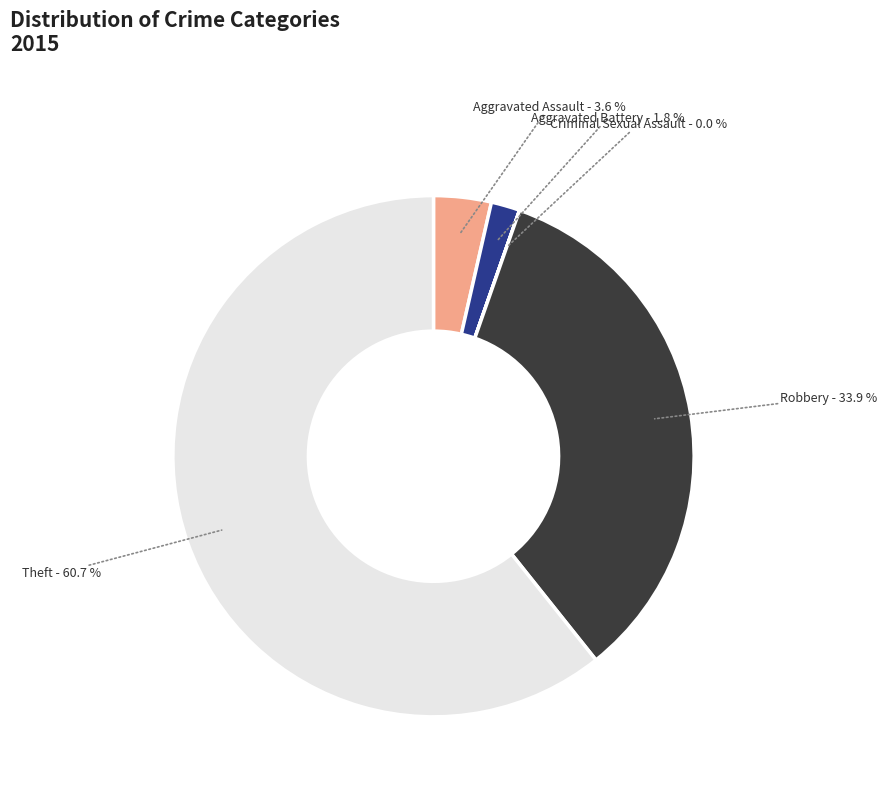

Does any single category account for the majority?

Yes